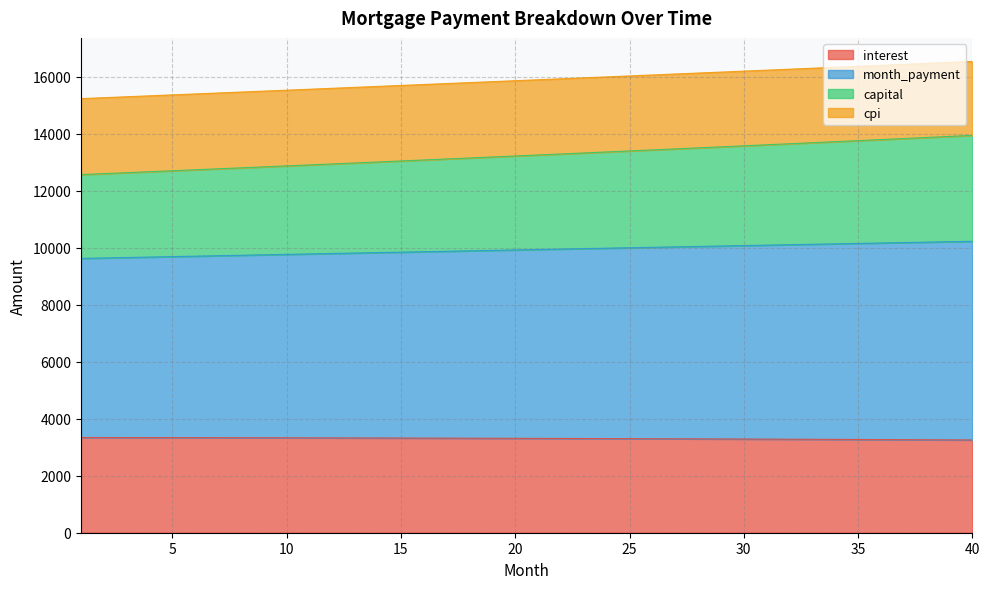

Is it true that interest equals 3276.2 at 34?

True